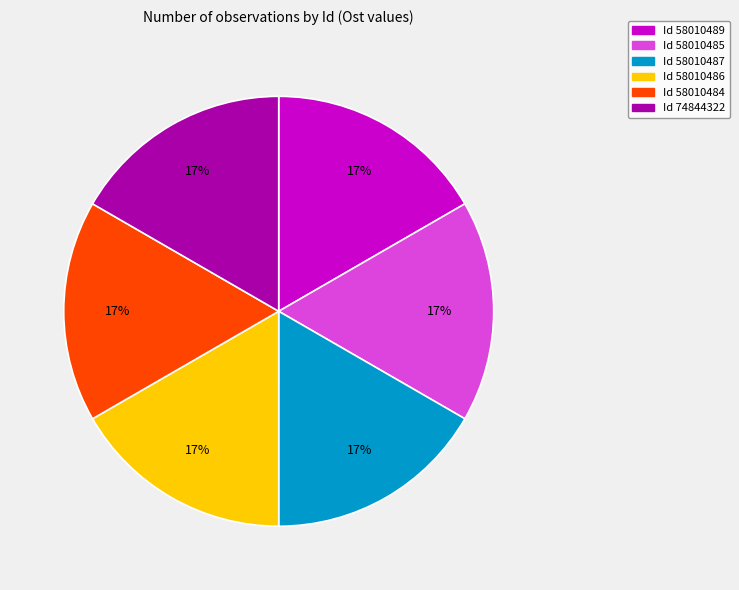

Is there any slice that represents more than half of the pie?

No